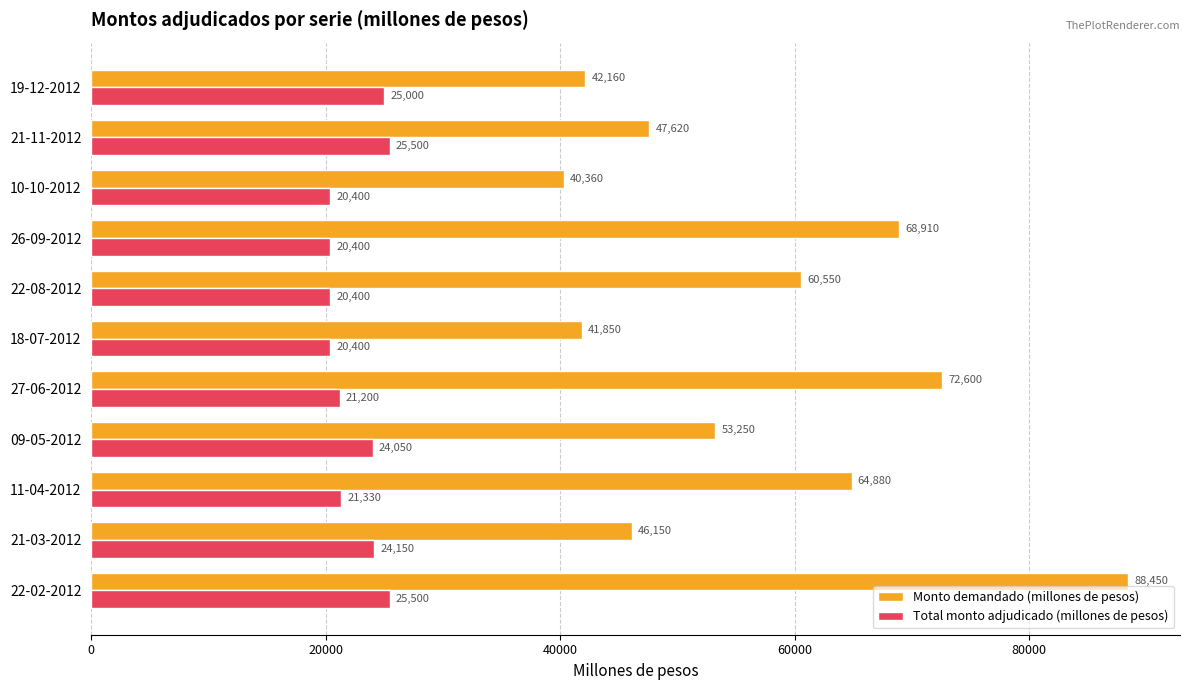

The value of Total monto adjudicado (millones de pesos) at 11-04-2012 is 28727. True or false?

False